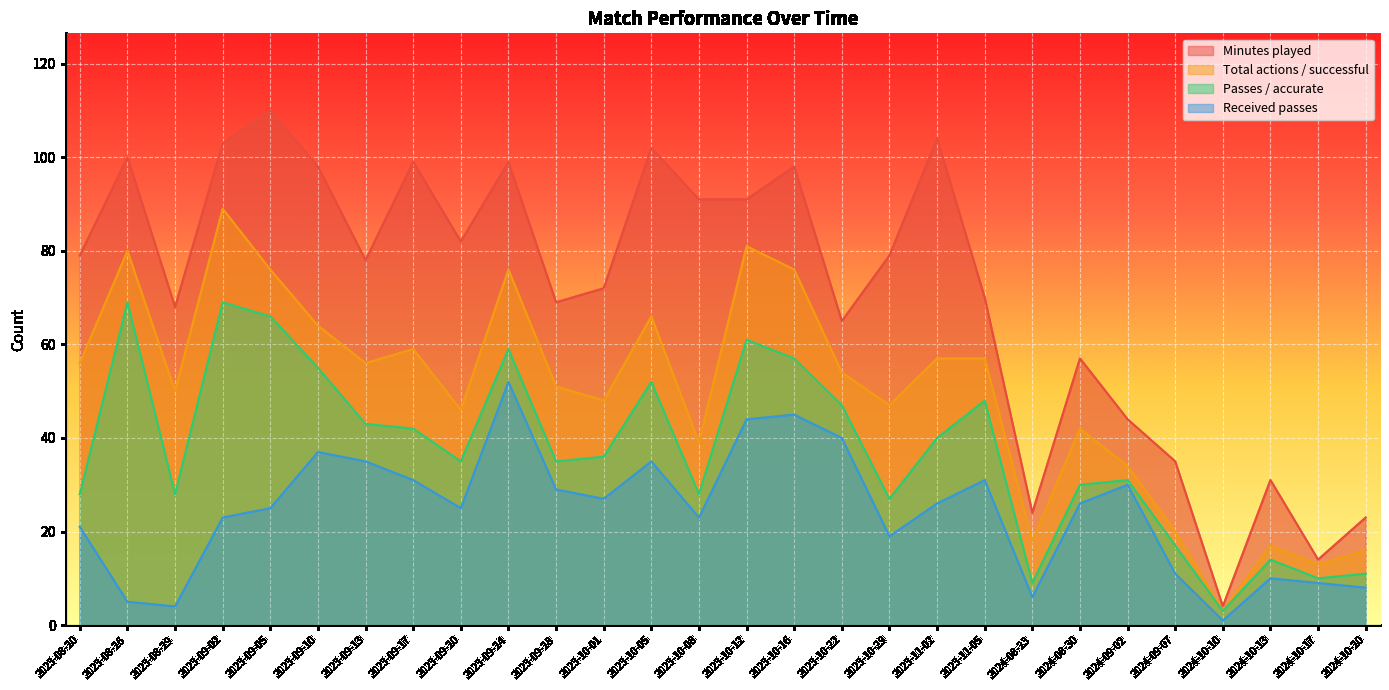

Reading left to right, extract all data points from this chart.

Minutes played: 79	100	68	103	110	98	78	99	82	99	69	72	102	91	91	98	65	79	104	70	24	57	44	35	4	31	14	23
Total actions / successful: 56	80	50	89	76	64	56	59	46	76	51	48	66	39	81	76	54	47	57	57	18	42	34	20	3	17	13	16
Passes / accurate: 28	69	28	69	66	55	43	42	35	59	35	36	52	28	61	57	47	27	40	48	9	30	31	17	3	14	10	11
Received passes: 21	5	4	23	25	37	35	31	25	52	29	27	35	23	44	45	40	19	26	31	6	26	30	11	1	10	9	8